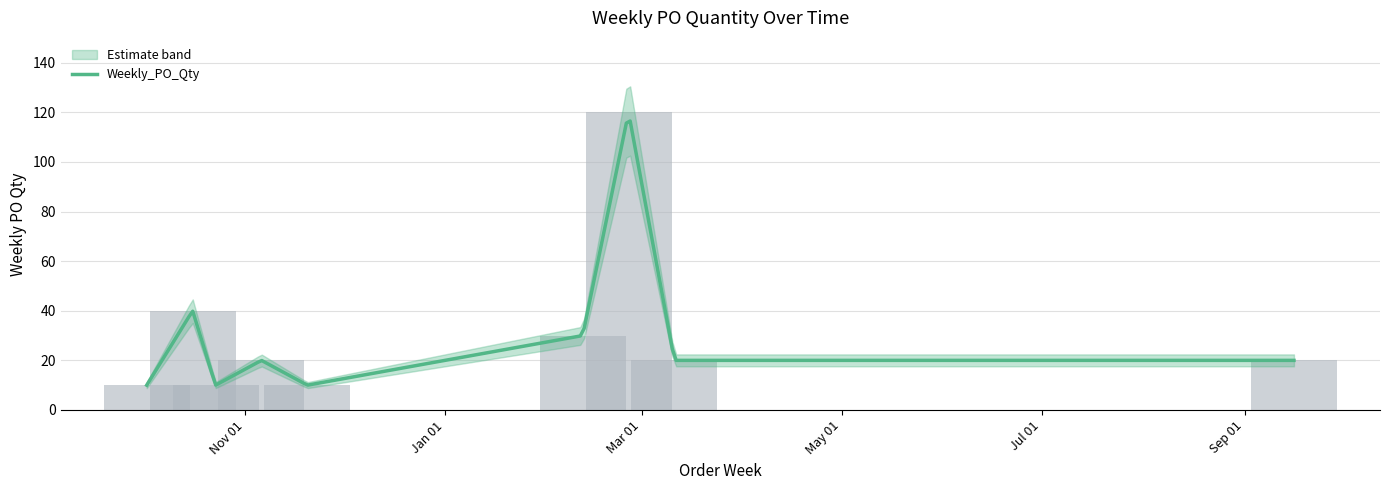

The chart shows a value of 2 at 2023-10-23. True or false?

False